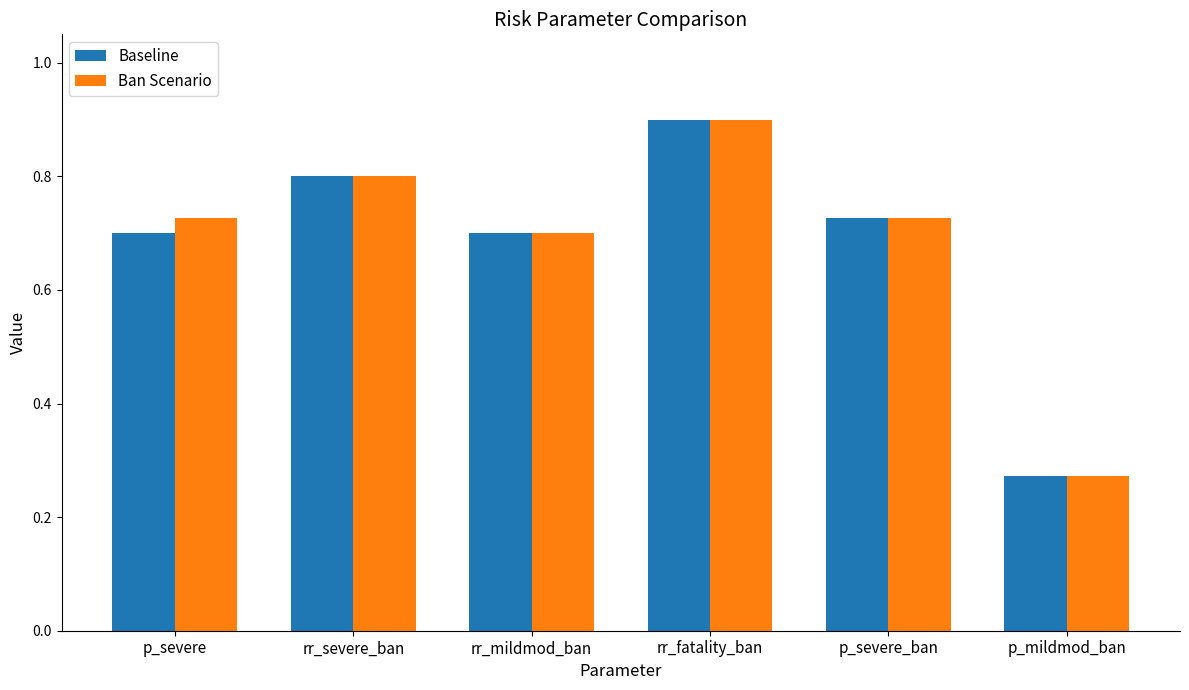

What is the label of the 3rd bar from the left?

rr_mildmod_ban